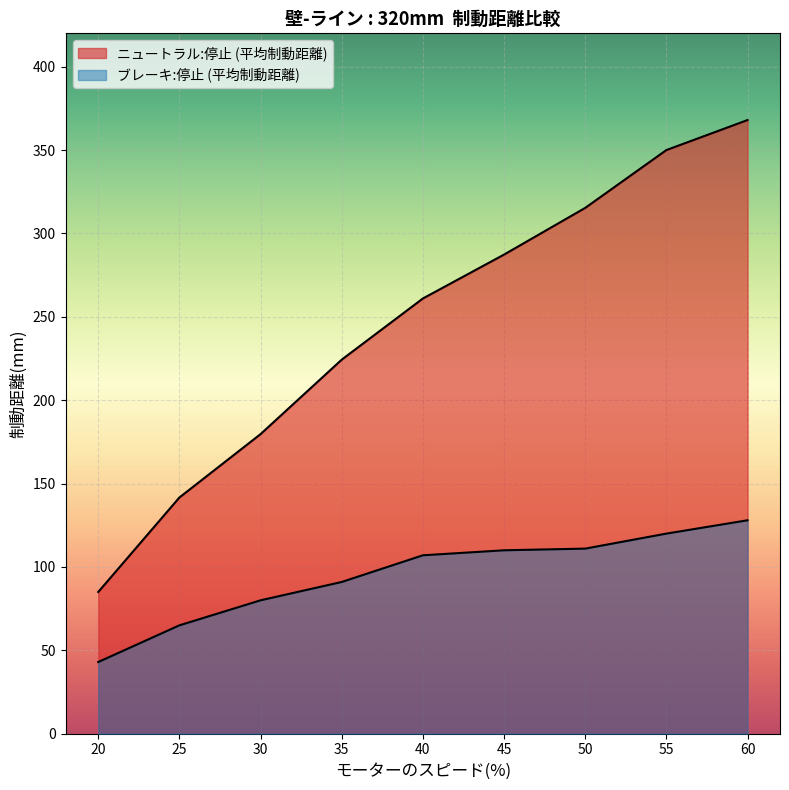

What is the spread (max minus min) of values at 25?

76.7